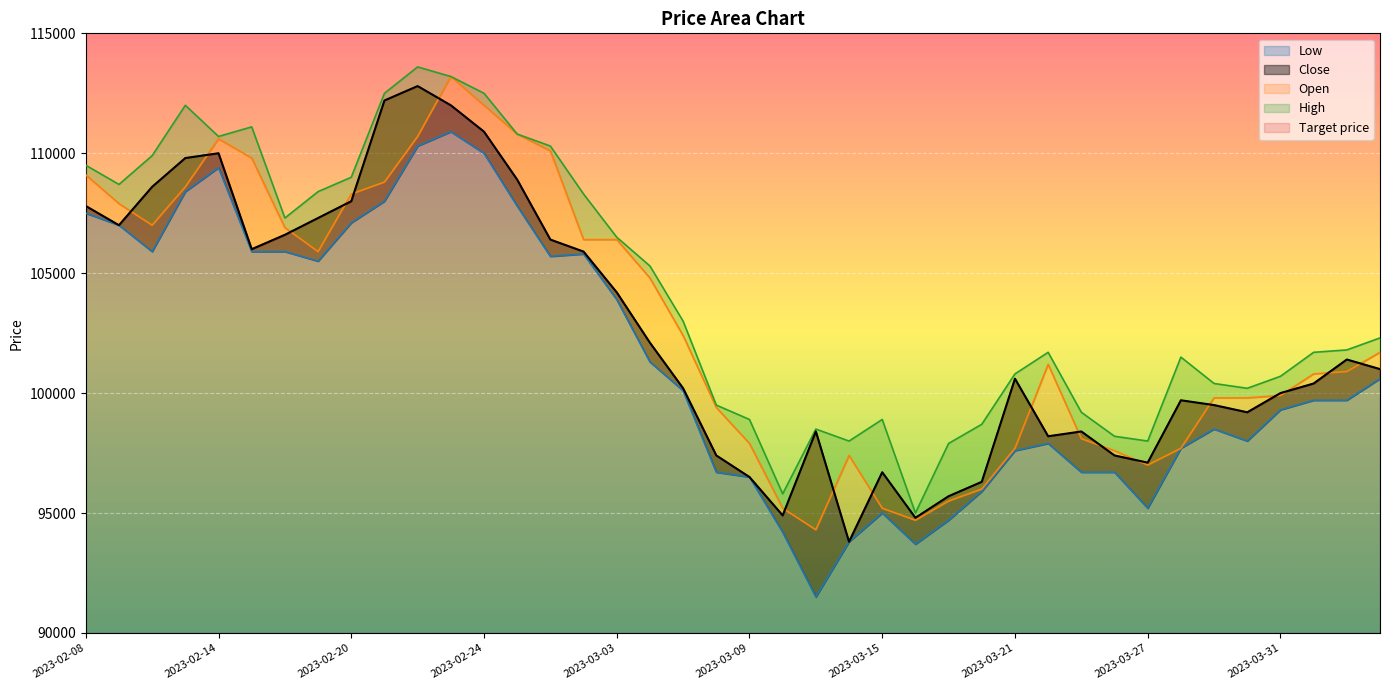

Reading left to right, extract all data points from this chart.

Low: 2023-02-08=107500	2023-02-09=107000	2023-02-10=105900	2023-02-13=108400	2023-02-14=109400	2023-02-15=105900	2023-02-16=105900	2023-02-17=105500	2023-02-20=107100	2023-02-21=108000	2023-02-22=110300	2023-02-23=110900	2023-02-24=110000	2023-02-27=107800	2023-02-28=105700	2023-03-02=105800	2023-03-03=103900	2023-03-06=101300	2023-03-07=100100	2023-03-08=96700	2023-03-09=96500	2023-03-10=94200	2023-03-13=91500	2023-03-14=93800	2023-03-15=95000	2023-03-16=93700	2023-03-17=94700	2023-03-20=95900	2023-03-21=97600	2023-03-22=97900	2023-03-23=96700	2023-03-24=96700	2023-03-27=95200	2023-03-28=97700	2023-03-29=98500	2023-03-30=98000	2023-03-31=99300	2023-04-03=99700	2023-04-04=99700	2023-04-05=100600
Close: 2023-02-08=107800	2023-02-09=107000	2023-02-10=108600	2023-02-13=109800	2023-02-14=110000	2023-02-15=106000	2023-02-16=106600	2023-02-17=107300	2023-02-20=108000	2023-02-21=112200	2023-02-22=112800	2023-02-23=112000	2023-02-24=110900	2023-02-27=108900	2023-02-28=106400	2023-03-02=105900	2023-03-03=104200	2023-03-06=102100	2023-03-07=100200	2023-03-08=97400	2023-03-09=96500	2023-03-10=94900	2023-03-13=98400	2023-03-14=93800	2023-03-15=96700	2023-03-16=94800	2023-03-17=95700	2023-03-20=96300	2023-03-21=100600	2023-03-22=98200	2023-03-23=98400	2023-03-24=97400	2023-03-27=97100	2023-03-28=99700	2023-03-29=99500	2023-03-30=99200	2023-03-31=100000	2023-04-03=100400	2023-04-04=101400	2023-04-05=101000
Open: 2023-02-08=109100	2023-02-09=107900	2023-02-10=107000	2023-02-13=108600	2023-02-14=110600	2023-02-15=109800	2023-02-16=106900	2023-02-17=105900	2023-02-20=108300	2023-02-21=108800	2023-02-22=110700	2023-02-23=113200	2023-02-24=112000	2023-02-27=110800	2023-02-28=110100	2023-03-02=106400	2023-03-03=106400	2023-03-06=104800	2023-03-07=102400	2023-03-08=99400	2023-03-09=97900	2023-03-10=95200	2023-03-13=94300	2023-03-14=97400	2023-03-15=95200	2023-03-16=94700	2023-03-17=95500	2023-03-20=96000	2023-03-21=97700	2023-03-22=101200	2023-03-23=98100	2023-03-24=97600	2023-03-27=97000	2023-03-28=97700	2023-03-29=99800	2023-03-30=99800	2023-03-31=99900	2023-04-03=100800	2023-04-04=100900	2023-04-05=101700
High: 2023-02-08=109500	2023-02-09=108700	2023-02-10=109900	2023-02-13=112000	2023-02-14=110700	2023-02-15=111100	2023-02-16=107300	2023-02-17=108400	2023-02-20=109000	2023-02-21=112500	2023-02-22=113600	2023-02-23=113200	2023-02-24=112500	2023-02-27=110800	2023-02-28=110300	2023-03-02=108300	2023-03-03=106500	2023-03-06=105300	2023-03-07=103000	2023-03-08=99500	2023-03-09=98900	2023-03-10=95800	2023-03-13=98500	2023-03-14=98000	2023-03-15=98900	2023-03-16=95000	2023-03-17=97900	2023-03-20=98700	2023-03-21=100800	2023-03-22=101700	2023-03-23=99200	2023-03-24=98200	2023-03-27=98000	2023-03-28=101500	2023-03-29=100400	2023-03-30=100200	2023-03-31=100700	2023-04-03=101700	2023-04-04=101800	2023-04-05=102300
Target price: 2023-02-08=107800	2023-02-09=107000	2023-02-10=108600	2023-02-13=109800	2023-02-14=110000	2023-02-15=106000	2023-02-16=106600	2023-02-17=107300	2023-02-20=108000	2023-02-21=112200	2023-02-22=112800	2023-02-23=112000	2023-02-24=110900	2023-02-27=108900	2023-02-28=106400	2023-03-02=105900	2023-03-03=104200	2023-03-06=102100	2023-03-07=100200	2023-03-08=97400	2023-03-09=96500	2023-03-10=94900	2023-03-13=98400	2023-03-14=93800	2023-03-15=96700	2023-03-16=94800	2023-03-17=95700	2023-03-20=96300	2023-03-21=100600	2023-03-22=98200	2023-03-23=98400	2023-03-24=97400	2023-03-27=97100	2023-03-28=99700	2023-03-29=99500	2023-03-30=99200	2023-03-31=100000	2023-04-03=100400	2023-04-04=101400	2023-04-05=101000